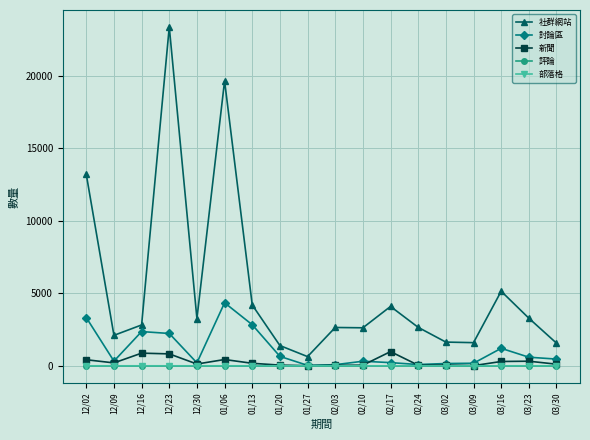

What is the label of the 10th point from the left?

02/03